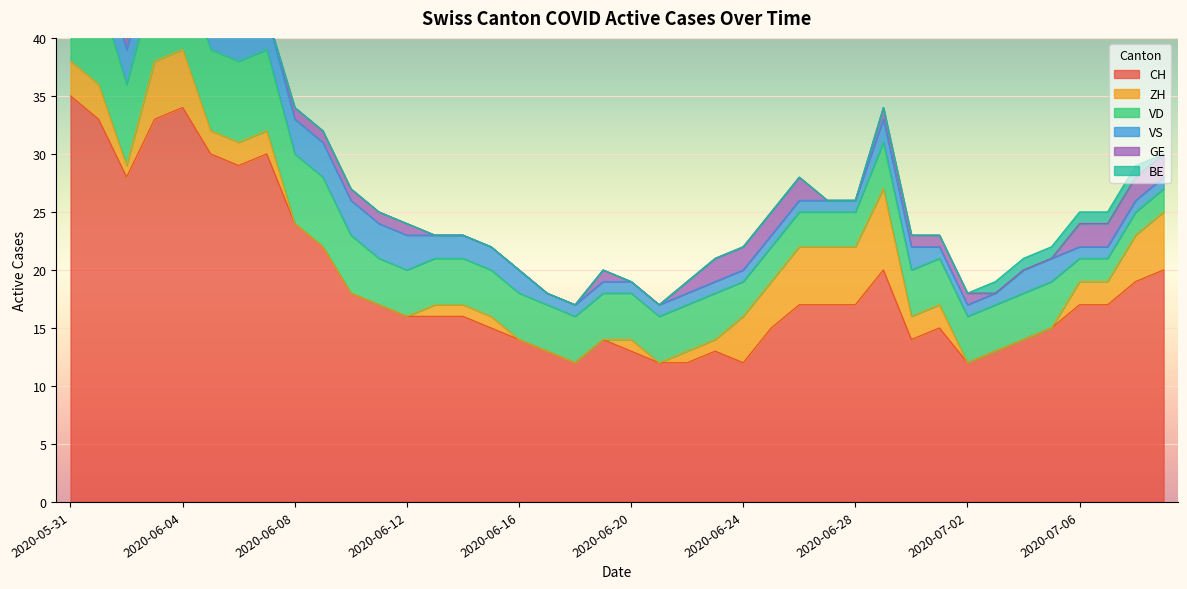

What is the average value of the VS series?

2